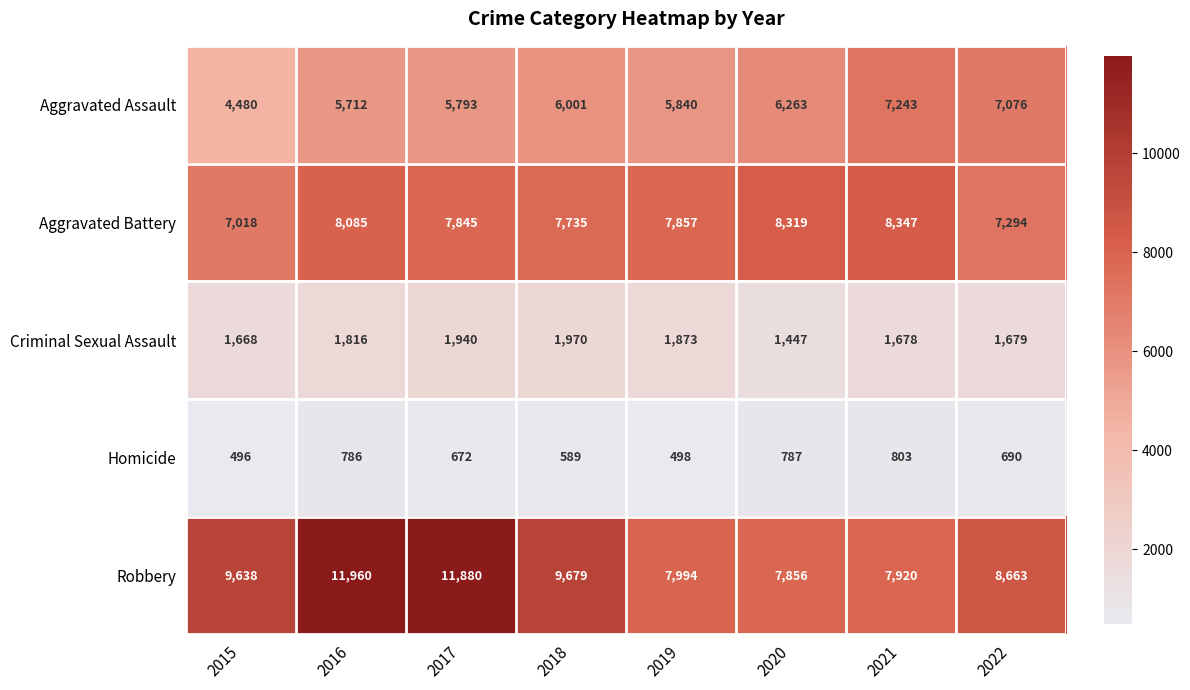

The Homicide series shows 496 at 2015. True or false?

True